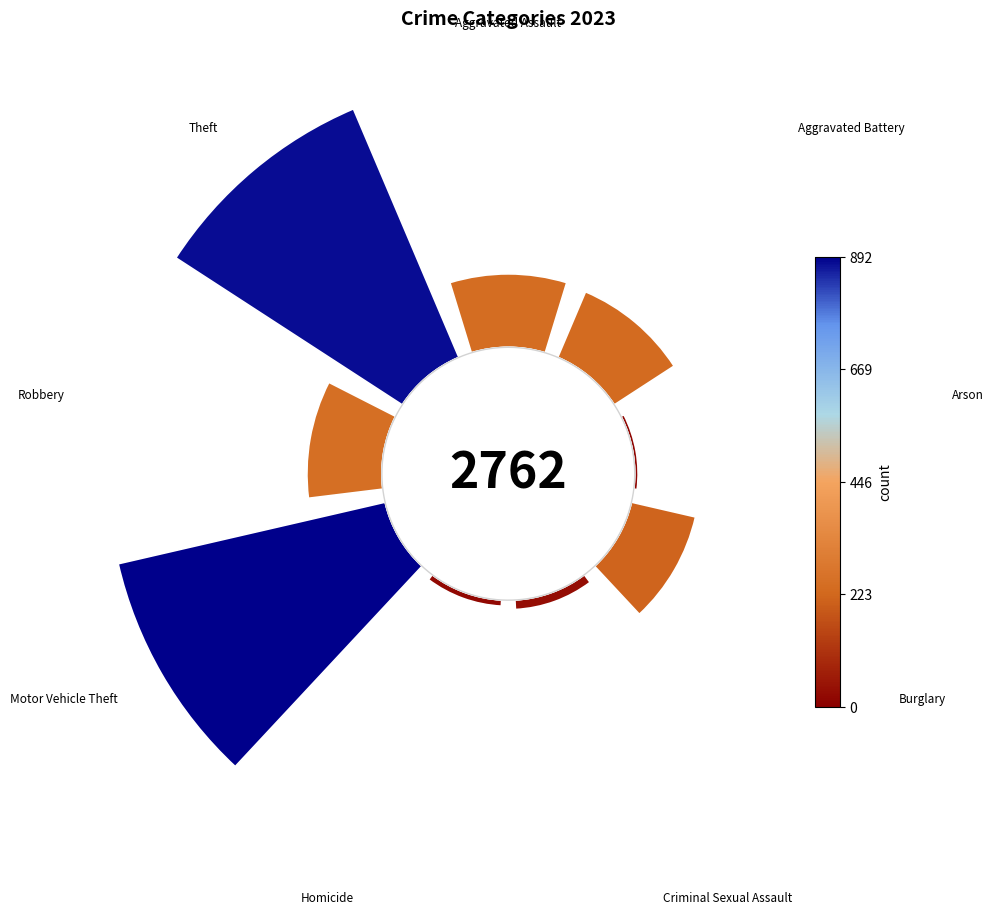

Which category has the biggest portion of the pie?

Motor Vehicle Theft